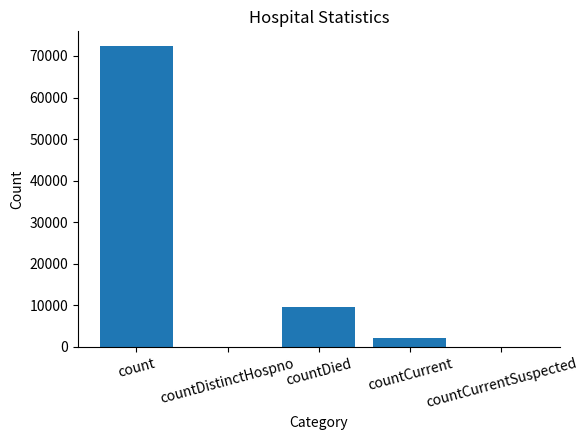

What is the greatest value displayed?

72299